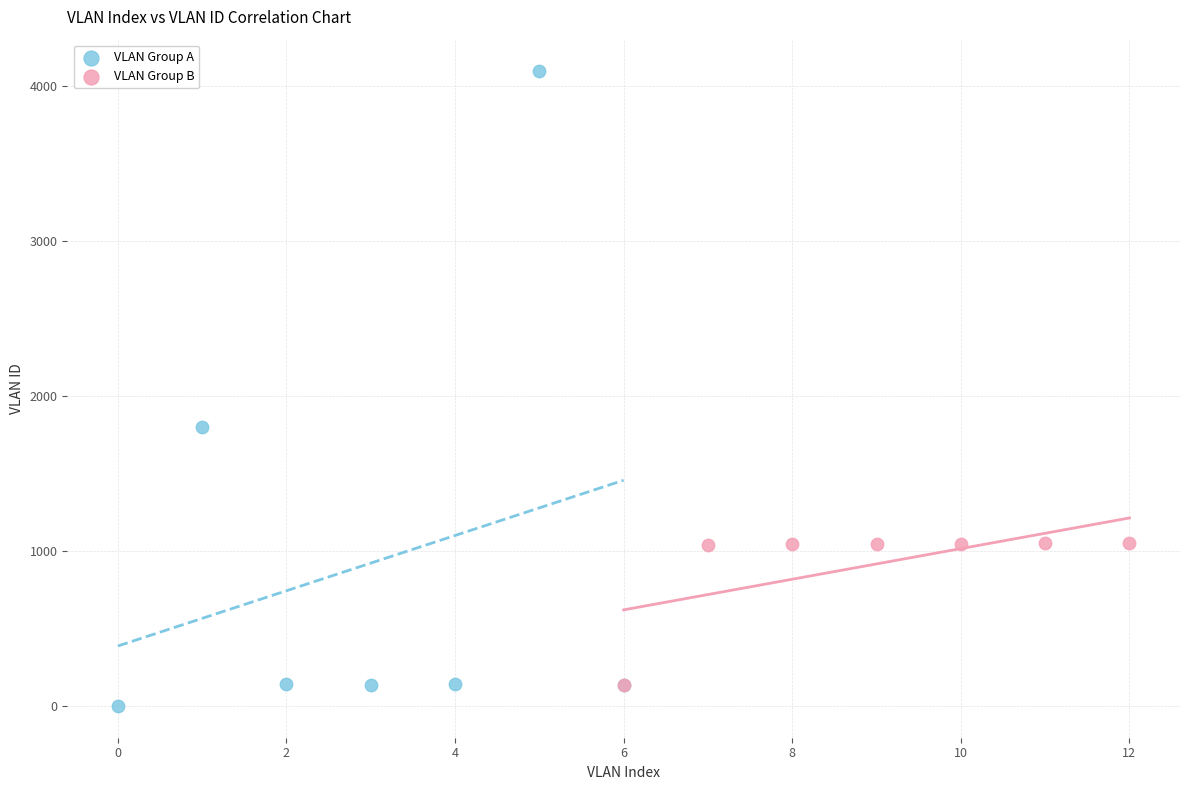

Which series has the largest Y range (max minus min)?

VLAN Group A